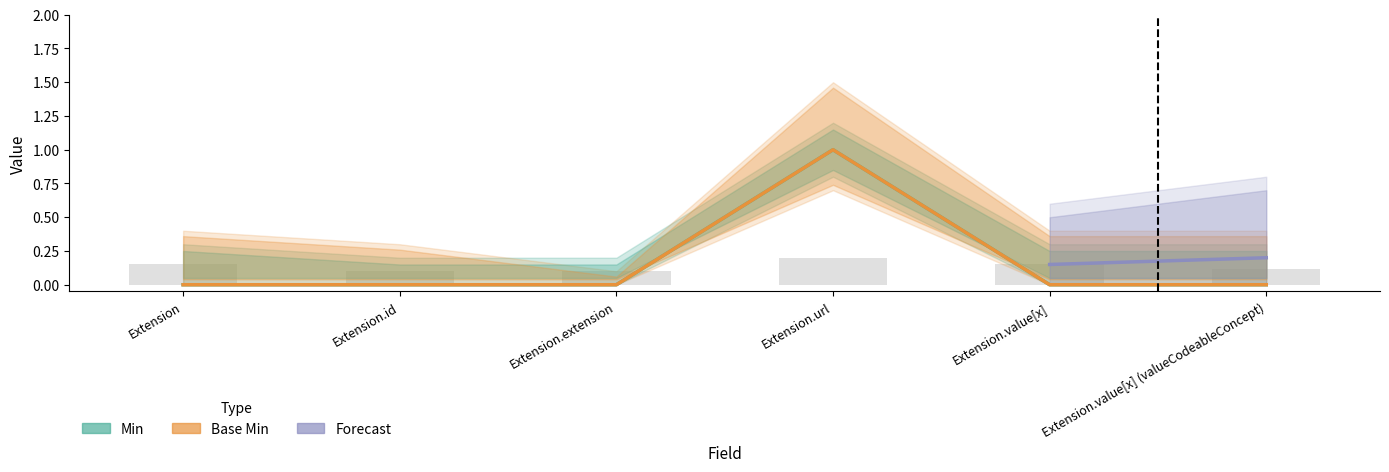

List the labels in order of Base Min value, largest first.

Extension.url, Extension, Extension.id, Extension.extension, Extension.value[x], Extension.value[x] (valueCodeableConcept)